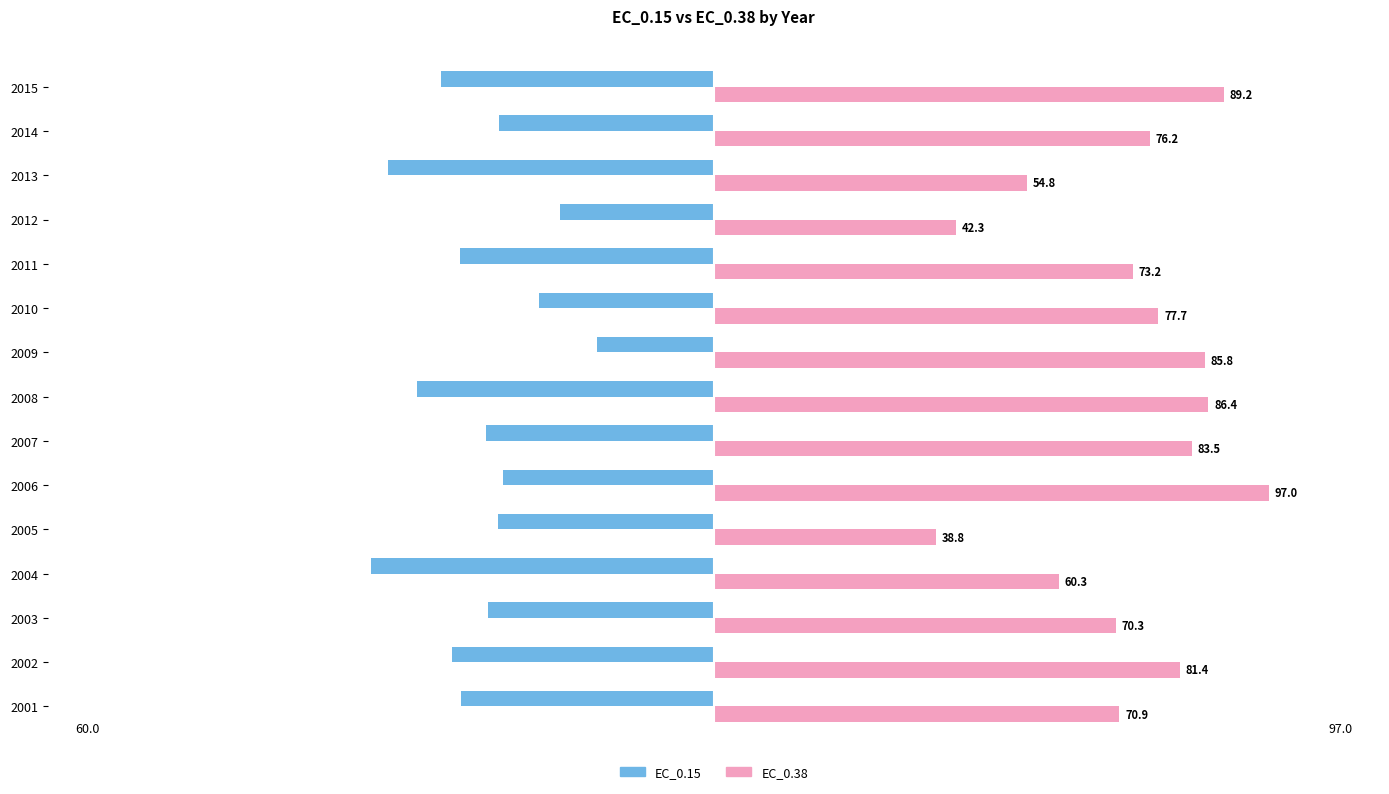

The EC_0.15 series shows -75.1 at 2011. True or false?

False